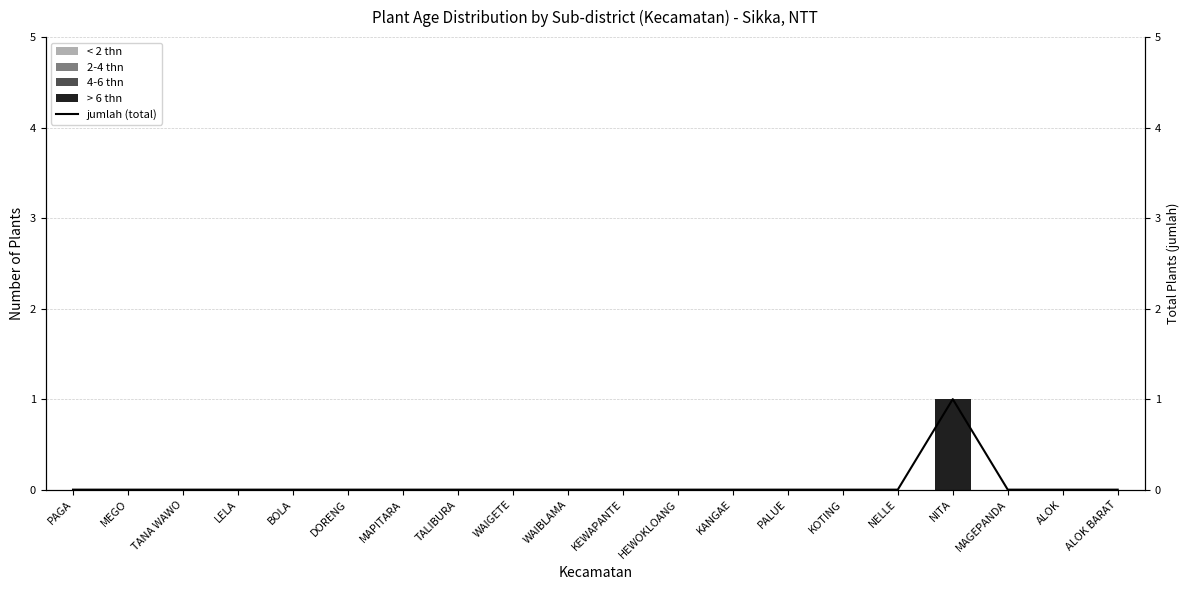

What is the difference between the maximum and minimum values in the > 6 thn series?

1